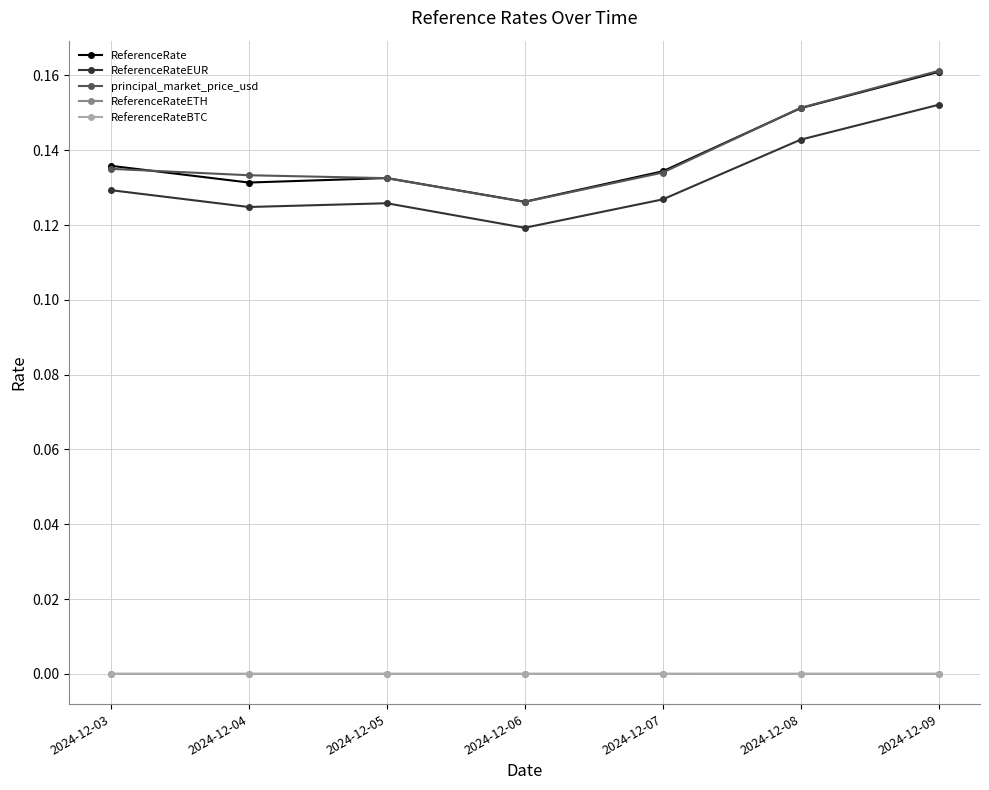

True or false: ReferenceRateETH and ReferenceRate intersect in this chart.

False